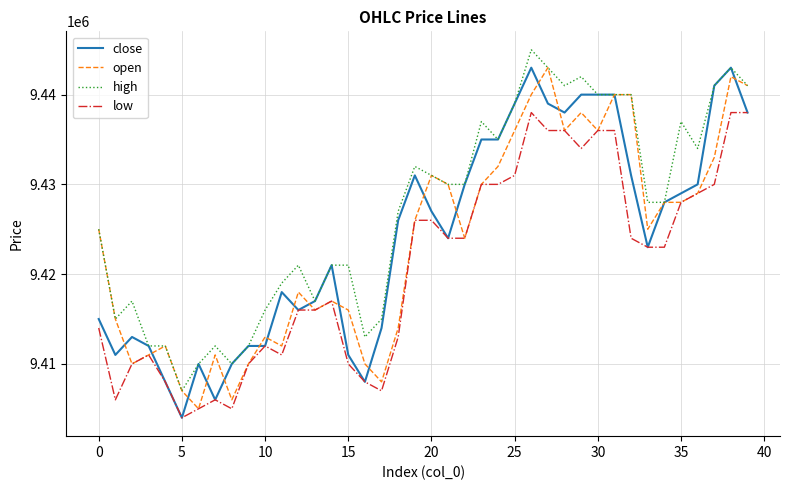

What is the smallest value displayed?

9404000